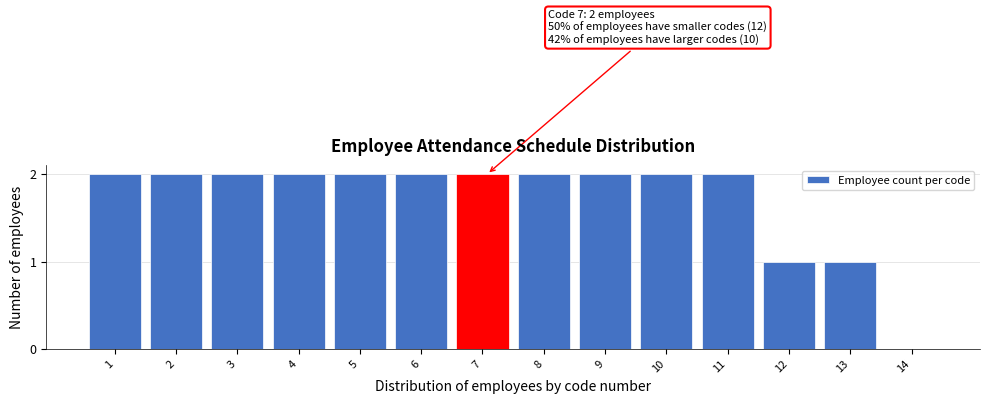

Reading right to left, what are all the values shown in this chart?

14=0	13=1	12=1	11=2	10=2	9=2	8=2	7=2	6=2	5=2	4=2	3=2	2=2	1=2